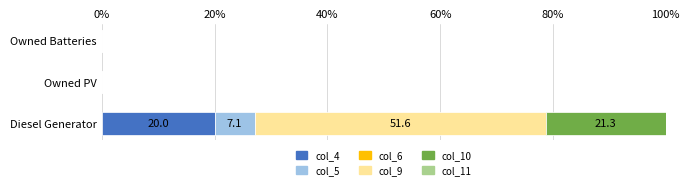

Which category has the highest value in the col_4 series?

Diesel Generator